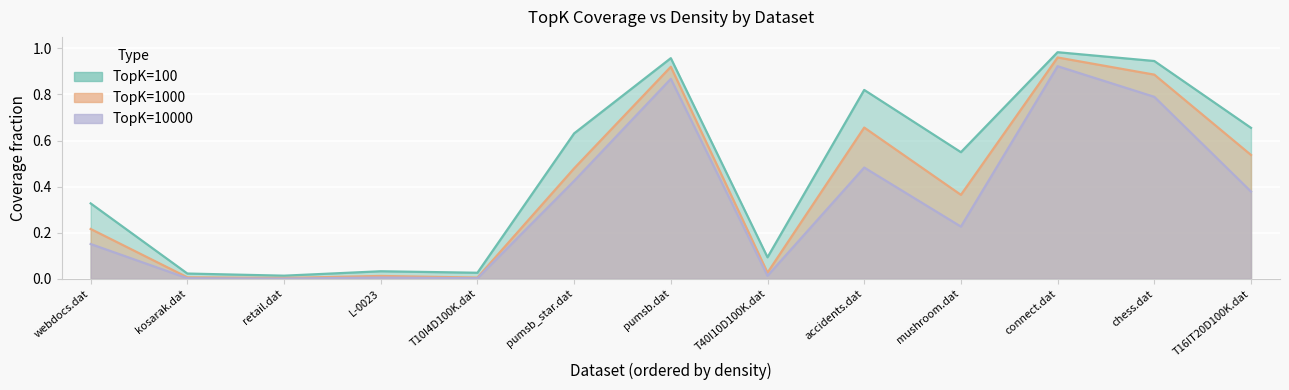

What is the difference between the 10000 values at webdocs.dat and connect.dat?

0.8